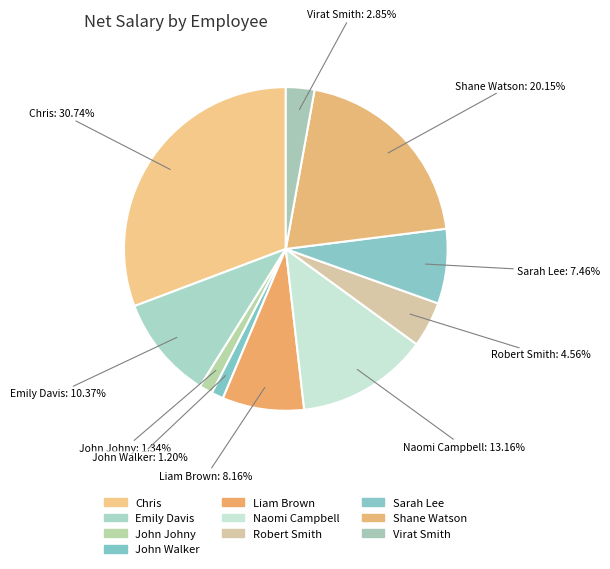

What is the ratio of the value at Chris to the value at Emily Davis?

3.0